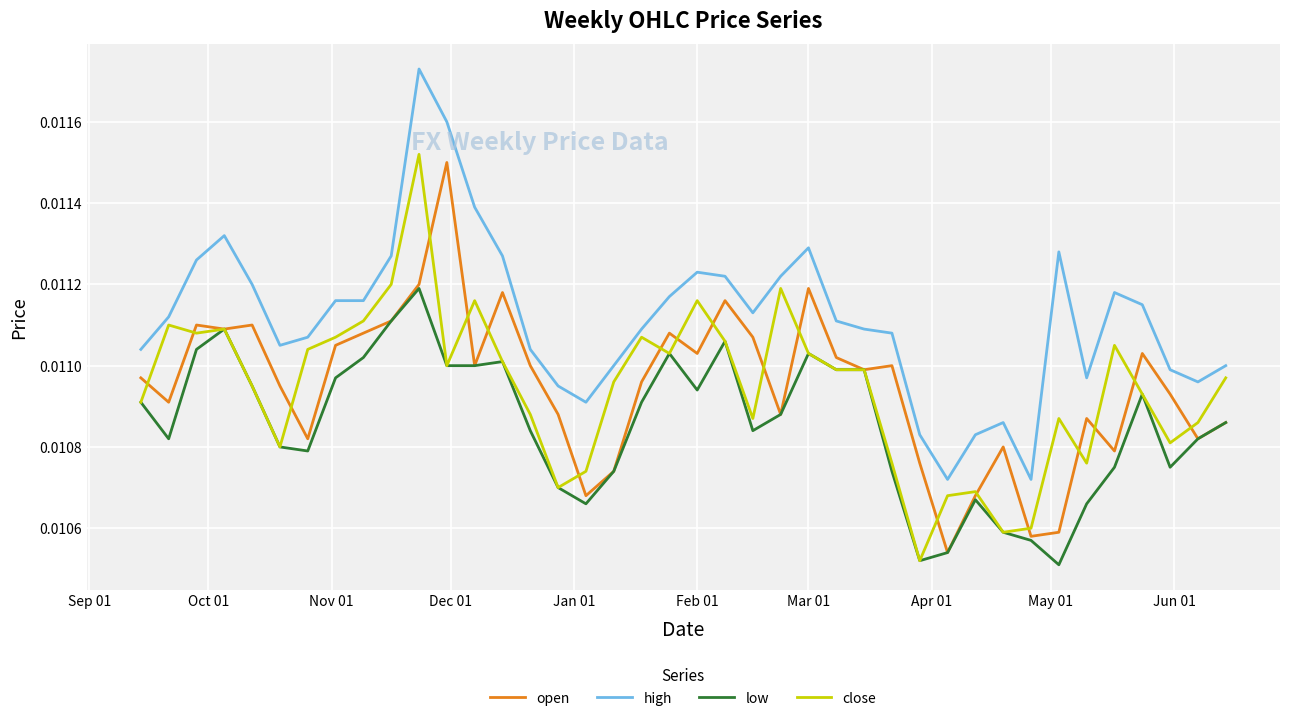

Count the number of categories in the chart.

40